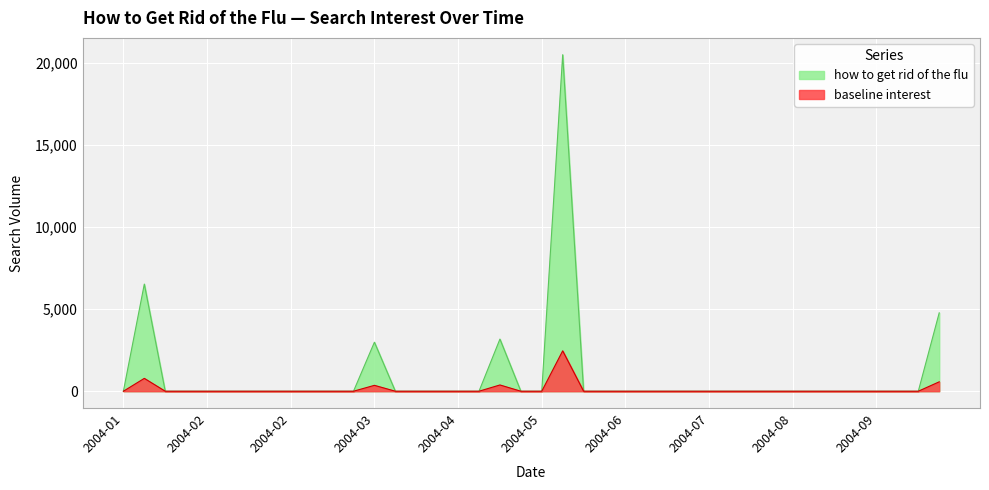

Rank the categories by value from lowest to highest.

2004-01-04, 2004-01-18, 2004-01-25, 2004-02-01, 2004-02-08, 2004-02-15, 2004-02-22, 2004-02-29, 2004-03-07, 2004-03-14, 2004-03-21, 2004-04-04, 2004-04-11, 2004-04-18, 2004-04-25, 2004-05-02, 2004-05-16, 2004-05-23, 2004-06-06, 2004-06-13, 2004-06-20, 2004-06-27, 2004-07-04, 2004-07-11, 2004-07-18, 2004-07-25, 2004-08-01, 2004-08-08, 2004-08-15, 2004-08-22, 2004-08-29, 2004-09-05, 2004-09-12, 2004-09-19, 2004-09-26, 2004-03-28, 2004-05-09, 2004-10-03, 2004-01-11, 2004-05-30